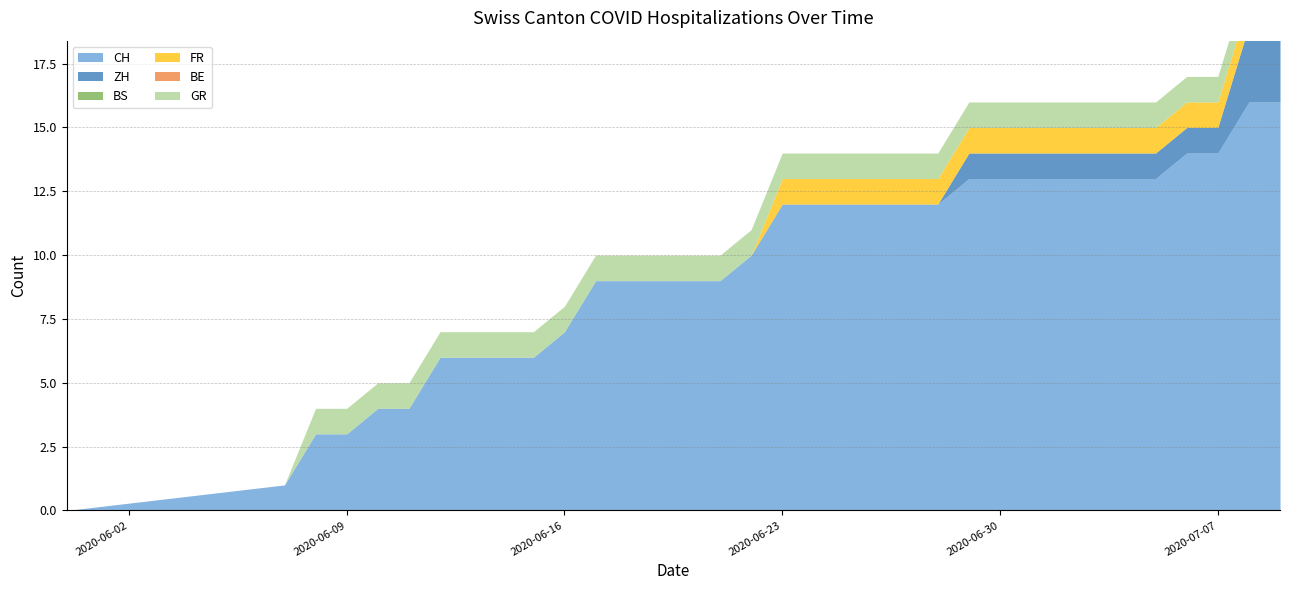

Does the chart display data point markers on the line(s)?

No